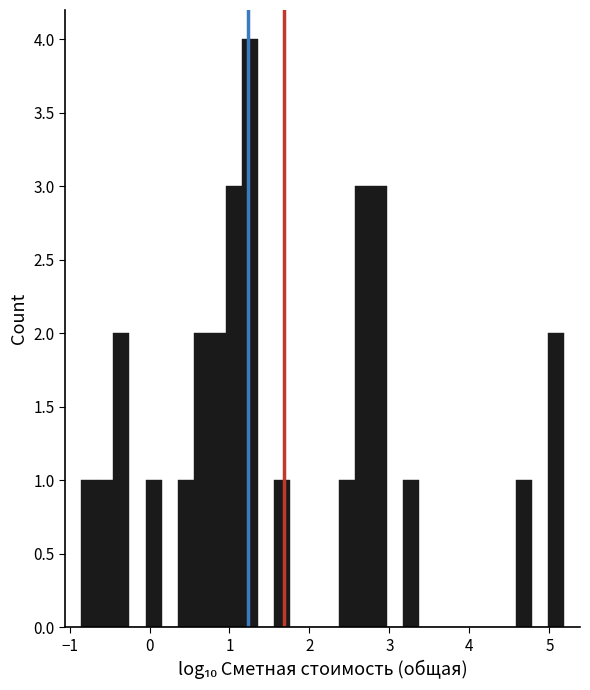

Read against the x-axis, roughly where is the centre of the tallest bar?

1.3